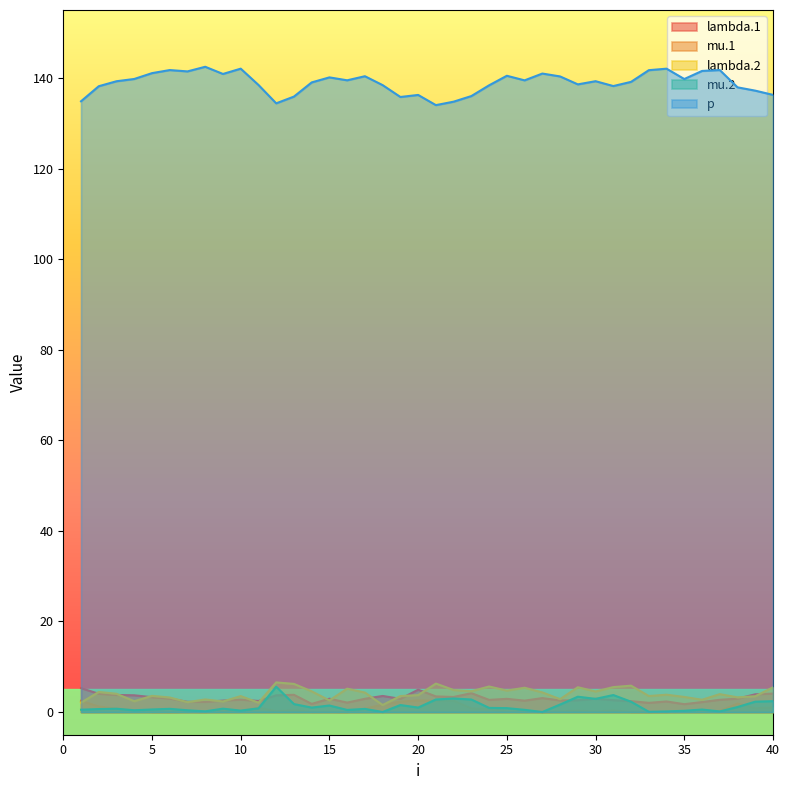

How many lines are shown in the chart?

5